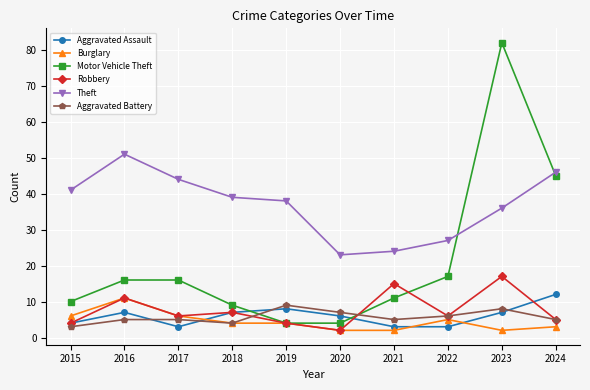

True or false: Theft and Burglary cross at least once.

False